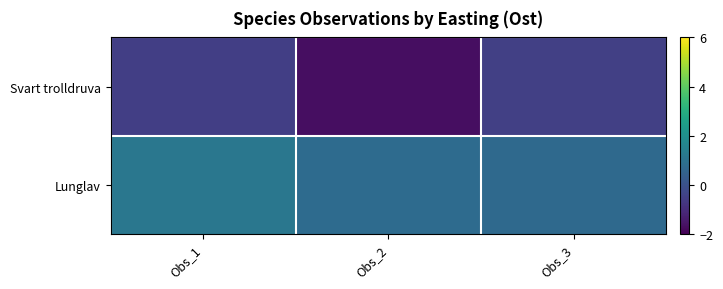

How many data points does each series have?

3